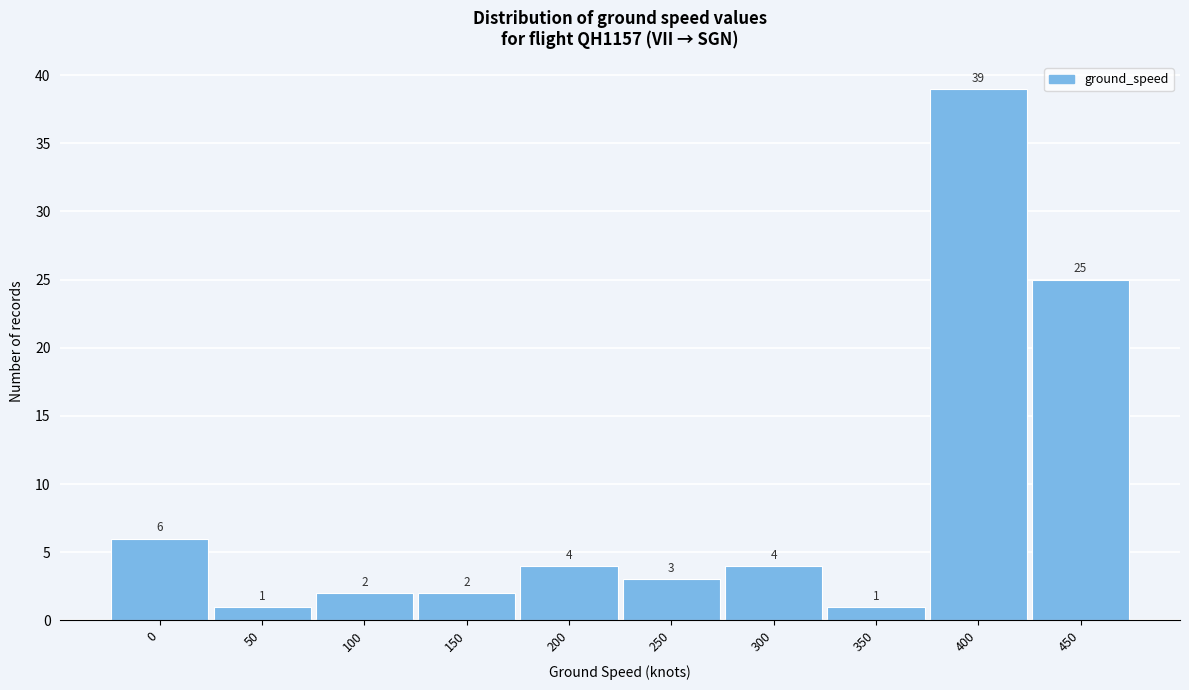

Reading left to right, list all the values displayed in this chart.

0=6	50=1	100=2	150=2	200=4	250=3	300=4	350=1	400=39	450=25